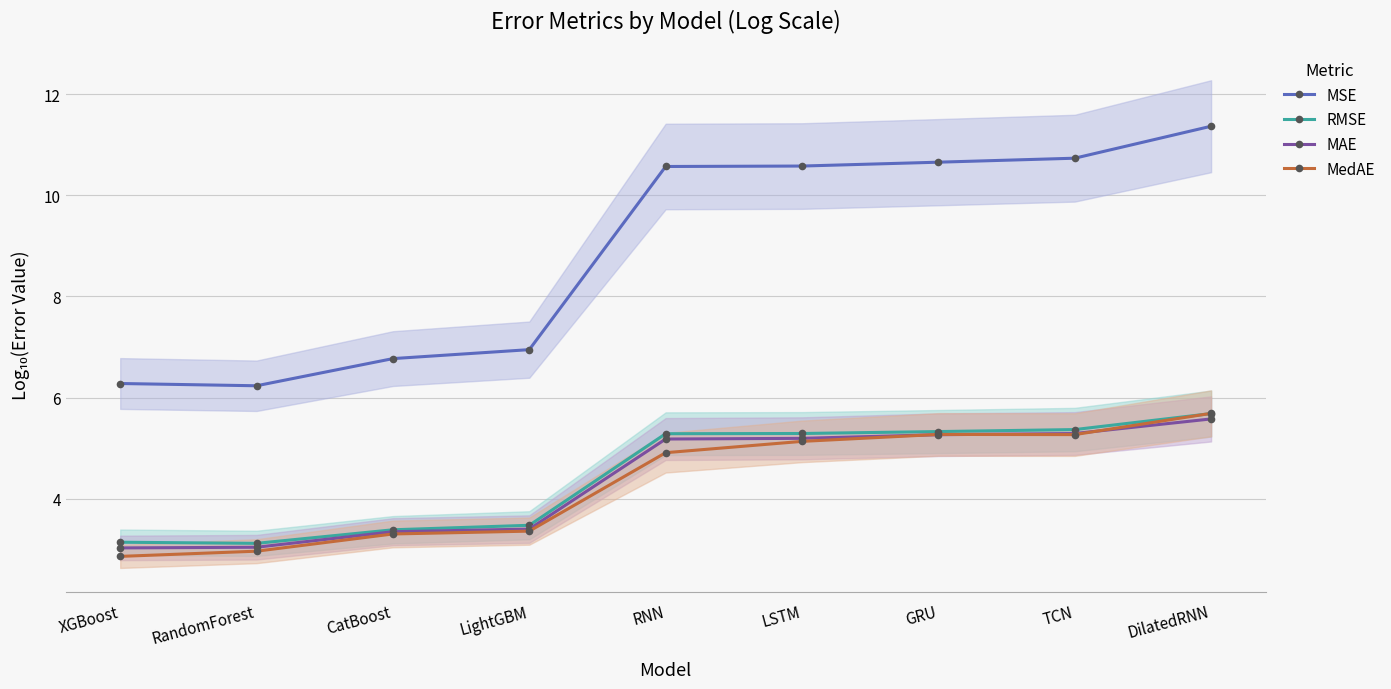

How many values in the MAE series are below 5?

4